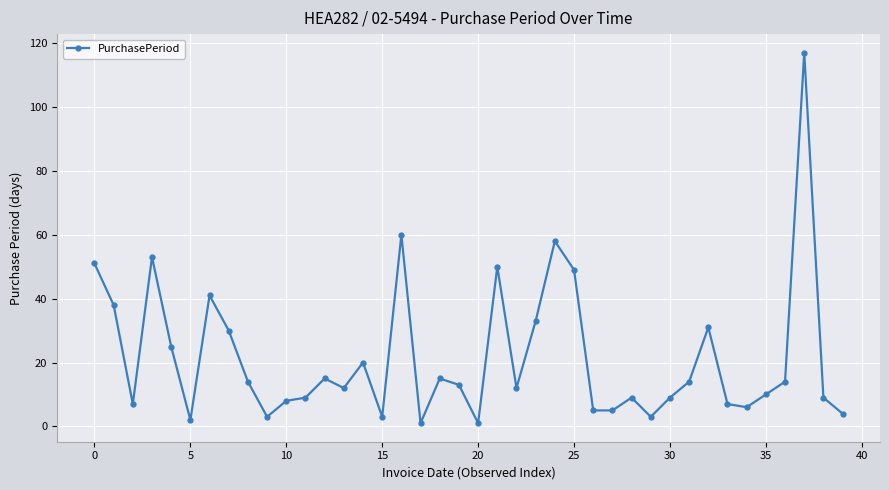

What is the maximum value shown in the chart?

117